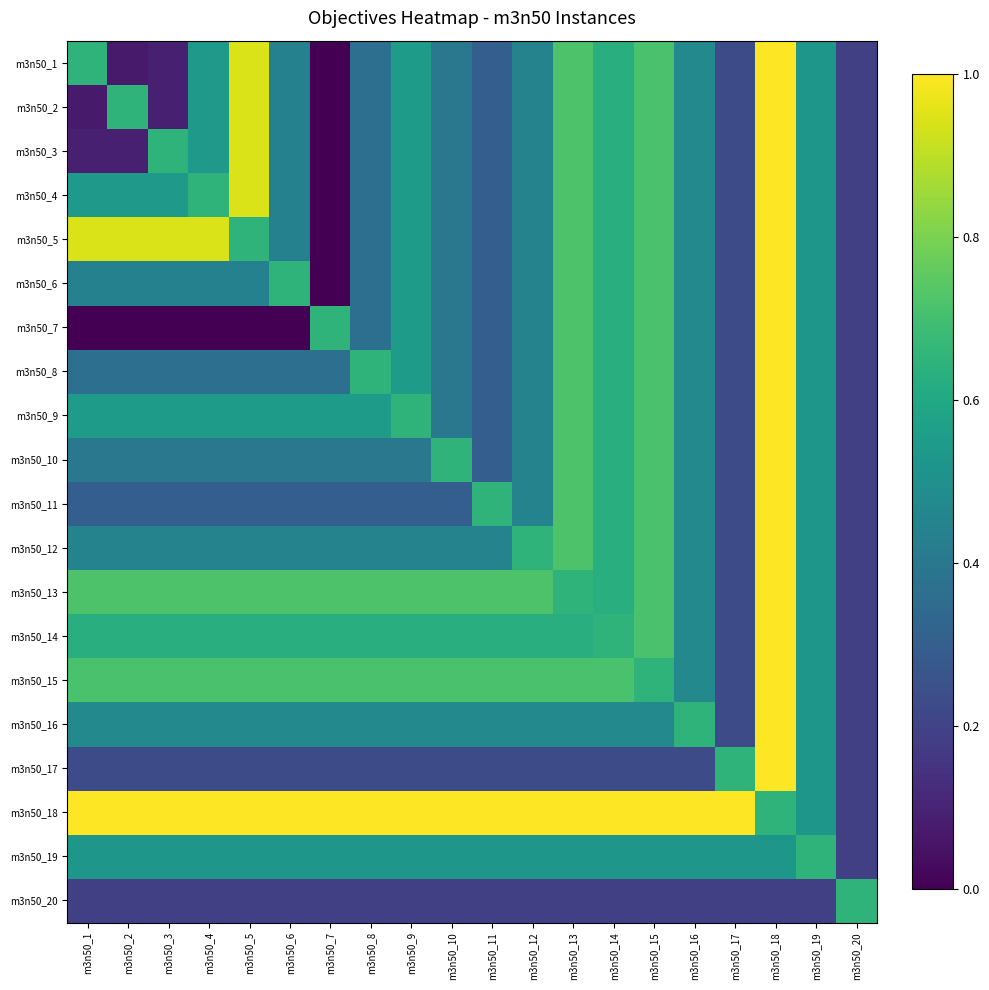

Reading right to left, what are all the values shown in this chart?

m3n50_1: m3n50_20=0.2	m3n50_19=0.5	m3n50_18=1.0	m3n50_17=0.2	m3n50_16=0.5	m3n50_15=0.7	m3n50_14=0.6	m3n50_13=0.7	m3n50_12=0.4	m3n50_11=0.3	m3n50_10=0.4	m3n50_9=0.6	m3n50_8=0.4	m3n50_7=0.0	m3n50_6=0.4	m3n50_5=0.9	m3n50_4=0.5	m3n50_3=0.1	m3n50_2=0.1	m3n50_1=0.7
m3n50_2: m3n50_20=0.2	m3n50_19=0.5	m3n50_18=1.0	m3n50_17=0.2	m3n50_16=0.5	m3n50_15=0.7	m3n50_14=0.6	m3n50_13=0.7	m3n50_12=0.4	m3n50_11=0.3	m3n50_10=0.4	m3n50_9=0.6	m3n50_8=0.4	m3n50_7=0.0	m3n50_6=0.4	m3n50_5=0.9	m3n50_4=0.5	m3n50_3=0.1	m3n50_2=0.7	m3n50_1=0.1
m3n50_3: m3n50_20=0.2	m3n50_19=0.5	m3n50_18=1.0	m3n50_17=0.2	m3n50_16=0.5	m3n50_15=0.7	m3n50_14=0.6	m3n50_13=0.7	m3n50_12=0.4	m3n50_11=0.3	m3n50_10=0.4	m3n50_9=0.6	m3n50_8=0.4	m3n50_7=0.0	m3n50_6=0.4	m3n50_5=0.9	m3n50_4=0.5	m3n50_3=0.7	m3n50_2=0.1	m3n50_1=0.1
m3n50_4: m3n50_20=0.2	m3n50_19=0.5	m3n50_18=1.0	m3n50_17=0.2	m3n50_16=0.5	m3n50_15=0.7	m3n50_14=0.6	m3n50_13=0.7	m3n50_12=0.4	m3n50_11=0.3	m3n50_10=0.4	m3n50_9=0.6	m3n50_8=0.4	m3n50_7=0.0	m3n50_6=0.4	m3n50_5=0.9	m3n50_4=0.7	m3n50_3=0.5	m3n50_2=0.5	m3n50_1=0.5
m3n50_5: m3n50_20=0.2	m3n50_19=0.5	m3n50_18=1.0	m3n50_17=0.2	m3n50_16=0.5	m3n50_15=0.7	m3n50_14=0.6	m3n50_13=0.7	m3n50_12=0.4	m3n50_11=0.3	m3n50_10=0.4	m3n50_9=0.6	m3n50_8=0.4	m3n50_7=0.0	m3n50_6=0.4	m3n50_5=0.7	m3n50_4=0.9	m3n50_3=0.9	m3n50_2=0.9	m3n50_1=0.9
m3n50_6: m3n50_20=0.2	m3n50_19=0.5	m3n50_18=1.0	m3n50_17=0.2	m3n50_16=0.5	m3n50_15=0.7	m3n50_14=0.6	m3n50_13=0.7	m3n50_12=0.4	m3n50_11=0.3	m3n50_10=0.4	m3n50_9=0.6	m3n50_8=0.4	m3n50_7=0.0	m3n50_6=0.7	m3n50_5=0.4	m3n50_4=0.4	m3n50_3=0.4	m3n50_2=0.4	m3n50_1=0.4
m3n50_7: m3n50_20=0.2	m3n50_19=0.5	m3n50_18=1.0	m3n50_17=0.2	m3n50_16=0.5	m3n50_15=0.7	m3n50_14=0.6	m3n50_13=0.7	m3n50_12=0.4	m3n50_11=0.3	m3n50_10=0.4	m3n50_9=0.6	m3n50_8=0.4	m3n50_7=0.7	m3n50_6=0.0	m3n50_5=0.0	m3n50_4=0.0	m3n50_3=0.0	m3n50_2=0.0	m3n50_1=0.0
m3n50_8: m3n50_20=0.2	m3n50_19=0.5	m3n50_18=1.0	m3n50_17=0.2	m3n50_16=0.5	m3n50_15=0.7	m3n50_14=0.6	m3n50_13=0.7	m3n50_12=0.4	m3n50_11=0.3	m3n50_10=0.4	m3n50_9=0.6	m3n50_8=0.7	m3n50_7=0.4	m3n50_6=0.4	m3n50_5=0.4	m3n50_4=0.4	m3n50_3=0.4	m3n50_2=0.4	m3n50_1=0.4
m3n50_9: m3n50_20=0.2	m3n50_19=0.5	m3n50_18=1.0	m3n50_17=0.2	m3n50_16=0.5	m3n50_15=0.7	m3n50_14=0.6	m3n50_13=0.7	m3n50_12=0.4	m3n50_11=0.3	m3n50_10=0.4	m3n50_9=0.7	m3n50_8=0.6	m3n50_7=0.6	m3n50_6=0.6	m3n50_5=0.6	m3n50_4=0.6	m3n50_3=0.6	m3n50_2=0.6	m3n50_1=0.6
m3n50_10: m3n50_20=0.2	m3n50_19=0.5	m3n50_18=1.0	m3n50_17=0.2	m3n50_16=0.5	m3n50_15=0.7	m3n50_14=0.6	m3n50_13=0.7	m3n50_12=0.4	m3n50_11=0.3	m3n50_10=0.7	m3n50_9=0.4	m3n50_8=0.4	m3n50_7=0.4	m3n50_6=0.4	m3n50_5=0.4	m3n50_4=0.4	m3n50_3=0.4	m3n50_2=0.4	m3n50_1=0.4
m3n50_11: m3n50_20=0.2	m3n50_19=0.5	m3n50_18=1.0	m3n50_17=0.2	m3n50_16=0.5	m3n50_15=0.7	m3n50_14=0.6	m3n50_13=0.7	m3n50_12=0.4	m3n50_11=0.7	m3n50_10=0.3	m3n50_9=0.3	m3n50_8=0.3	m3n50_7=0.3	m3n50_6=0.3	m3n50_5=0.3	m3n50_4=0.3	m3n50_3=0.3	m3n50_2=0.3	m3n50_1=0.3
m3n50_12: m3n50_20=0.2	m3n50_19=0.5	m3n50_18=1.0	m3n50_17=0.2	m3n50_16=0.5	m3n50_15=0.7	m3n50_14=0.6	m3n50_13=0.7	m3n50_12=0.7	m3n50_11=0.4	m3n50_10=0.4	m3n50_9=0.4	m3n50_8=0.4	m3n50_7=0.4	m3n50_6=0.4	m3n50_5=0.4	m3n50_4=0.4	m3n50_3=0.4	m3n50_2=0.4	m3n50_1=0.4
m3n50_13: m3n50_20=0.2	m3n50_19=0.5	m3n50_18=1.0	m3n50_17=0.2	m3n50_16=0.5	m3n50_15=0.7	m3n50_14=0.6	m3n50_13=0.7	m3n50_12=0.7	m3n50_11=0.7	m3n50_10=0.7	m3n50_9=0.7	m3n50_8=0.7	m3n50_7=0.7	m3n50_6=0.7	m3n50_5=0.7	m3n50_4=0.7	m3n50_3=0.7	m3n50_2=0.7	m3n50_1=0.7
m3n50_14: m3n50_20=0.2	m3n50_19=0.5	m3n50_18=1.0	m3n50_17=0.2	m3n50_16=0.5	m3n50_15=0.7	m3n50_14=0.7	m3n50_13=0.6	m3n50_12=0.6	m3n50_11=0.6	m3n50_10=0.6	m3n50_9=0.6	m3n50_8=0.6	m3n50_7=0.6	m3n50_6=0.6	m3n50_5=0.6	m3n50_4=0.6	m3n50_3=0.6	m3n50_2=0.6	m3n50_1=0.6
m3n50_15: m3n50_20=0.2	m3n50_19=0.5	m3n50_18=1.0	m3n50_17=0.2	m3n50_16=0.5	m3n50_15=0.7	m3n50_14=0.7	m3n50_13=0.7	m3n50_12=0.7	m3n50_11=0.7	m3n50_10=0.7	m3n50_9=0.7	m3n50_8=0.7	m3n50_7=0.7	m3n50_6=0.7	m3n50_5=0.7	m3n50_4=0.7	m3n50_3=0.7	m3n50_2=0.7	m3n50_1=0.7
m3n50_16: m3n50_20=0.2	m3n50_19=0.5	m3n50_18=1.0	m3n50_17=0.2	m3n50_16=0.7	m3n50_15=0.5	m3n50_14=0.5	m3n50_13=0.5	m3n50_12=0.5	m3n50_11=0.5	m3n50_10=0.5	m3n50_9=0.5	m3n50_8=0.5	m3n50_7=0.5	m3n50_6=0.5	m3n50_5=0.5	m3n50_4=0.5	m3n50_3=0.5	m3n50_2=0.5	m3n50_1=0.5
m3n50_17: m3n50_20=0.2	m3n50_19=0.5	m3n50_18=1.0	m3n50_17=0.7	m3n50_16=0.2	m3n50_15=0.2	m3n50_14=0.2	m3n50_13=0.2	m3n50_12=0.2	m3n50_11=0.2	m3n50_10=0.2	m3n50_9=0.2	m3n50_8=0.2	m3n50_7=0.2	m3n50_6=0.2	m3n50_5=0.2	m3n50_4=0.2	m3n50_3=0.2	m3n50_2=0.2	m3n50_1=0.2
m3n50_18: m3n50_20=0.2	m3n50_19=0.5	m3n50_18=0.7	m3n50_17=1.0	m3n50_16=1.0	m3n50_15=1.0	m3n50_14=1.0	m3n50_13=1.0	m3n50_12=1.0	m3n50_11=1.0	m3n50_10=1.0	m3n50_9=1.0	m3n50_8=1.0	m3n50_7=1.0	m3n50_6=1.0	m3n50_5=1.0	m3n50_4=1.0	m3n50_3=1.0	m3n50_2=1.0	m3n50_1=1.0
m3n50_19: m3n50_20=0.2	m3n50_19=0.7	m3n50_18=0.5	m3n50_17=0.5	m3n50_16=0.5	m3n50_15=0.5	m3n50_14=0.5	m3n50_13=0.5	m3n50_12=0.5	m3n50_11=0.5	m3n50_10=0.5	m3n50_9=0.5	m3n50_8=0.5	m3n50_7=0.5	m3n50_6=0.5	m3n50_5=0.5	m3n50_4=0.5	m3n50_3=0.5	m3n50_2=0.5	m3n50_1=0.5
m3n50_20: m3n50_20=0.7	m3n50_19=0.2	m3n50_18=0.2	m3n50_17=0.2	m3n50_16=0.2	m3n50_15=0.2	m3n50_14=0.2	m3n50_13=0.2	m3n50_12=0.2	m3n50_11=0.2	m3n50_10=0.2	m3n50_9=0.2	m3n50_8=0.2	m3n50_7=0.2	m3n50_6=0.2	m3n50_5=0.2	m3n50_4=0.2	m3n50_3=0.2	m3n50_2=0.2	m3n50_1=0.2